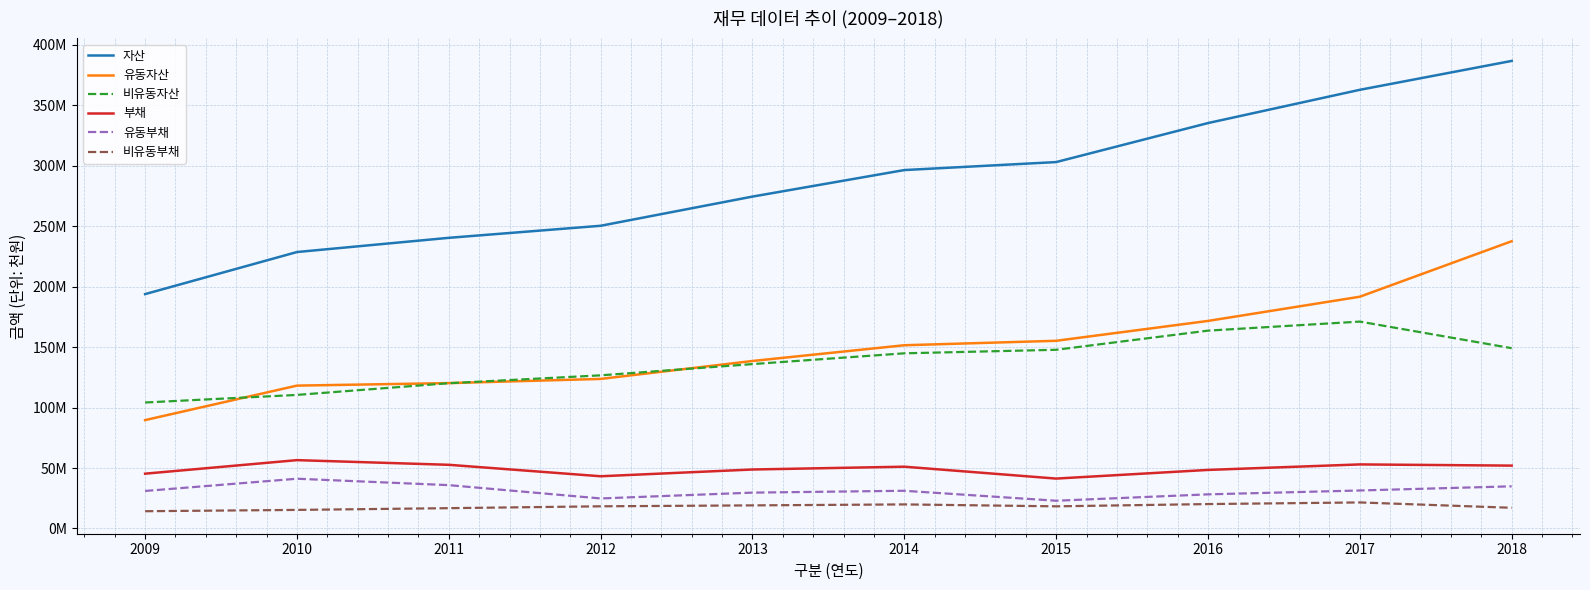

What are all the series names shown in the legend?

자산, 유동자산, 비유동자산, 부채, 유동부채, 비유동부채